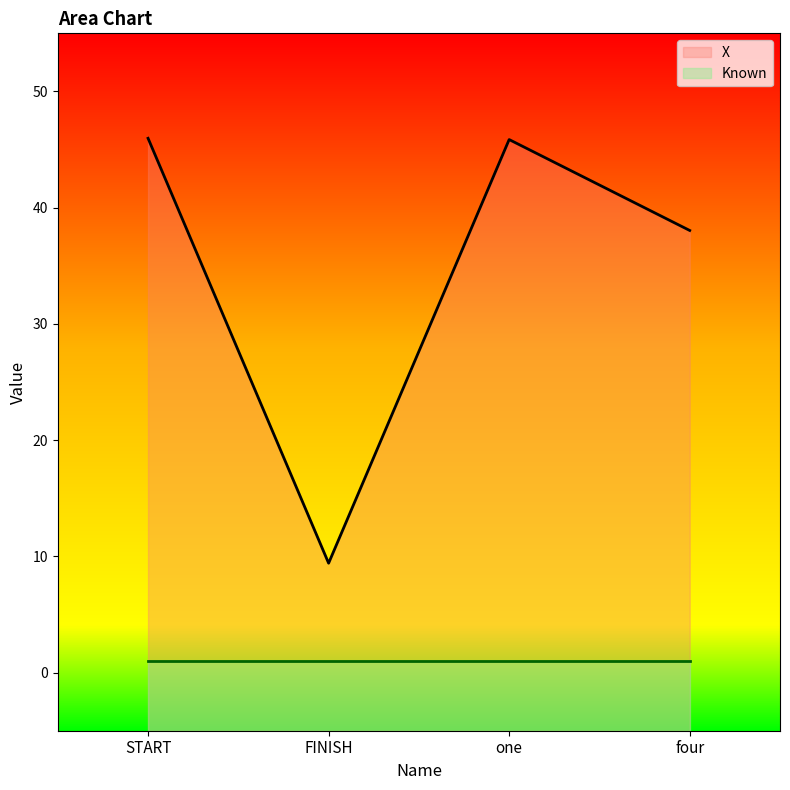

At which category does the data reach its first local peak?

one